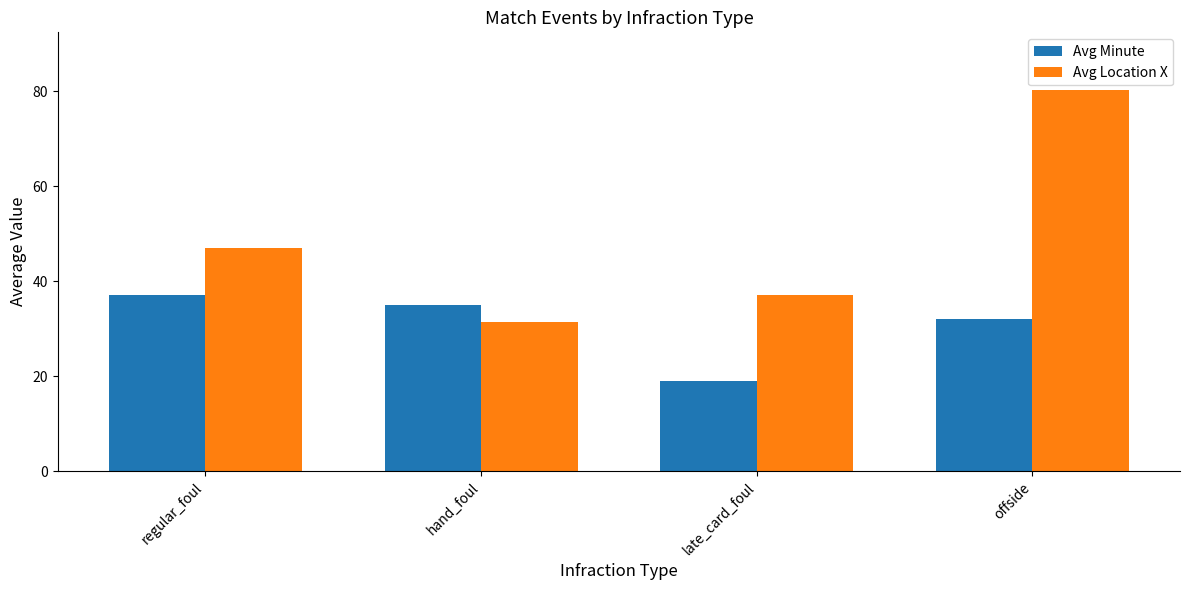

Reading left to right, list all the values displayed in this chart.

Avg Minute: regular_foul=37.2	hand_foul=35.0	late_card_foul=19.0	offside=32.0
Avg Location X: regular_foul=46.9	hand_foul=31.5	late_card_foul=37.0	offside=80.4